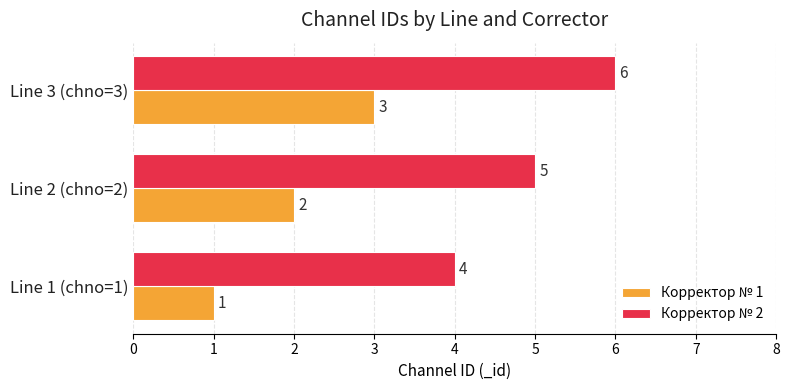

What is the difference between the highest and lowest values at Line 3 (chno=3)?

3